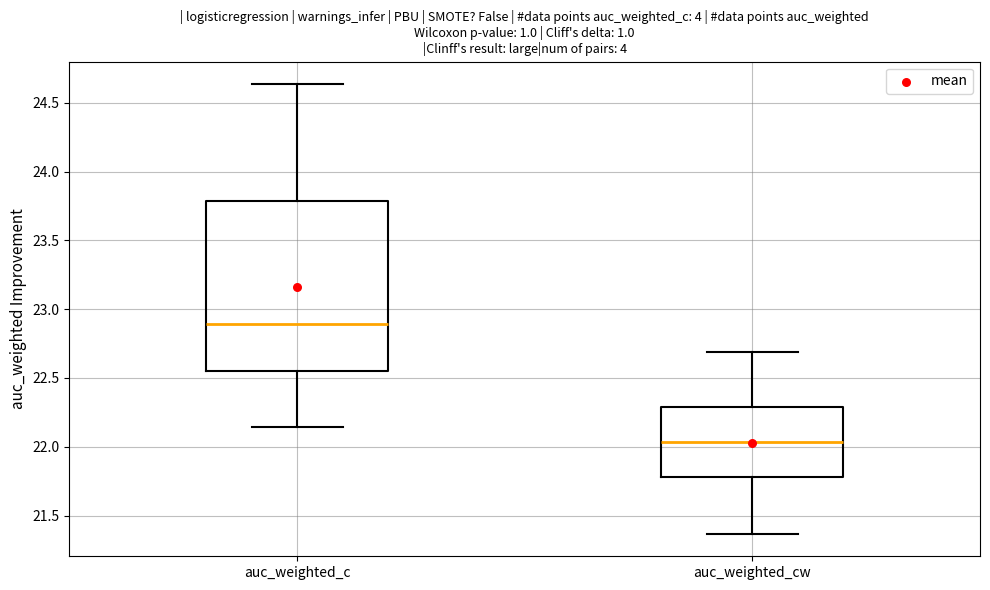

Which box has the highest median line?

auc_weighted_c